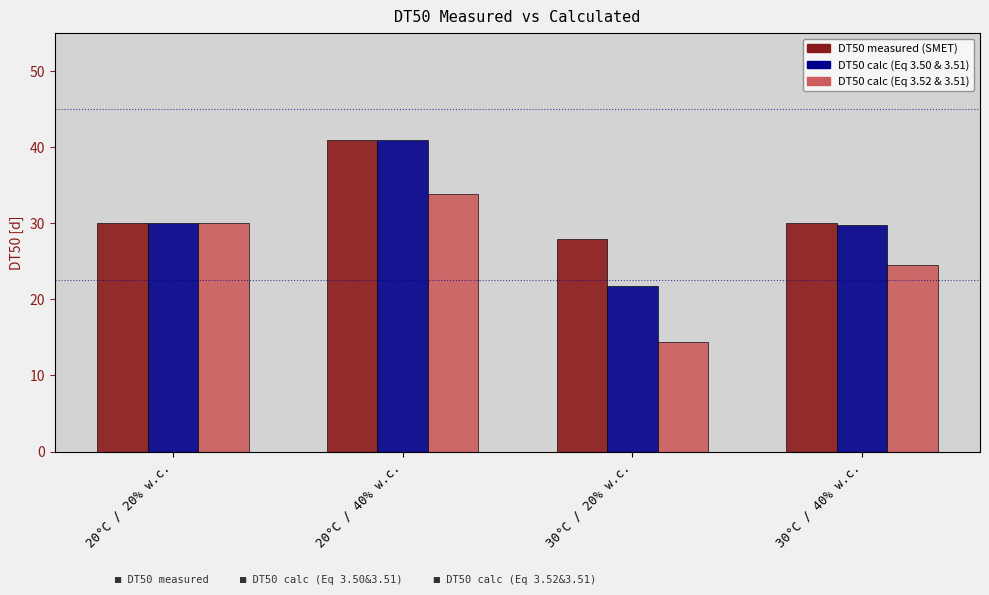

What is the smallest value displayed?

14.4